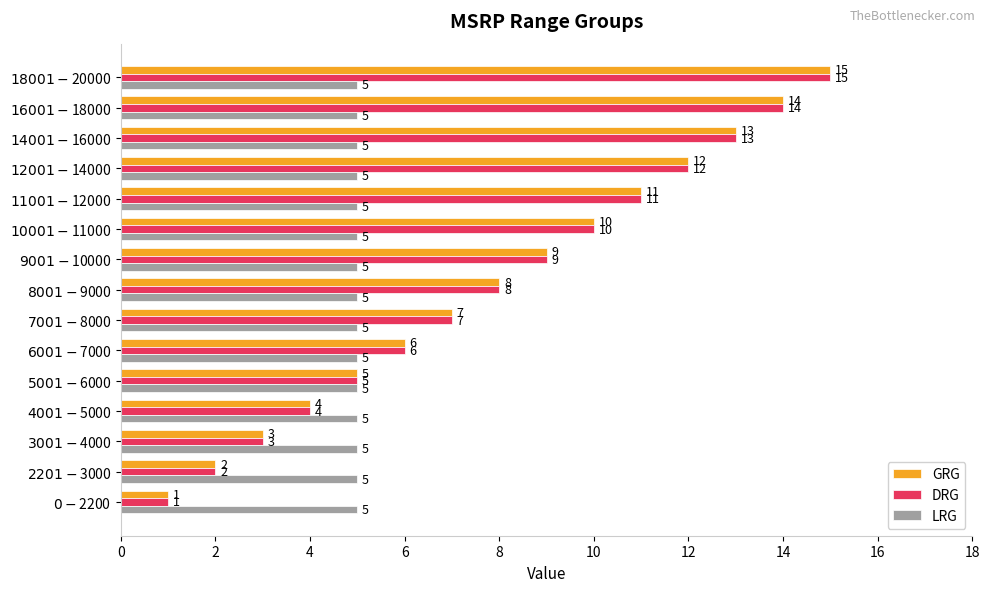

What is the average value of the DRG series?

8